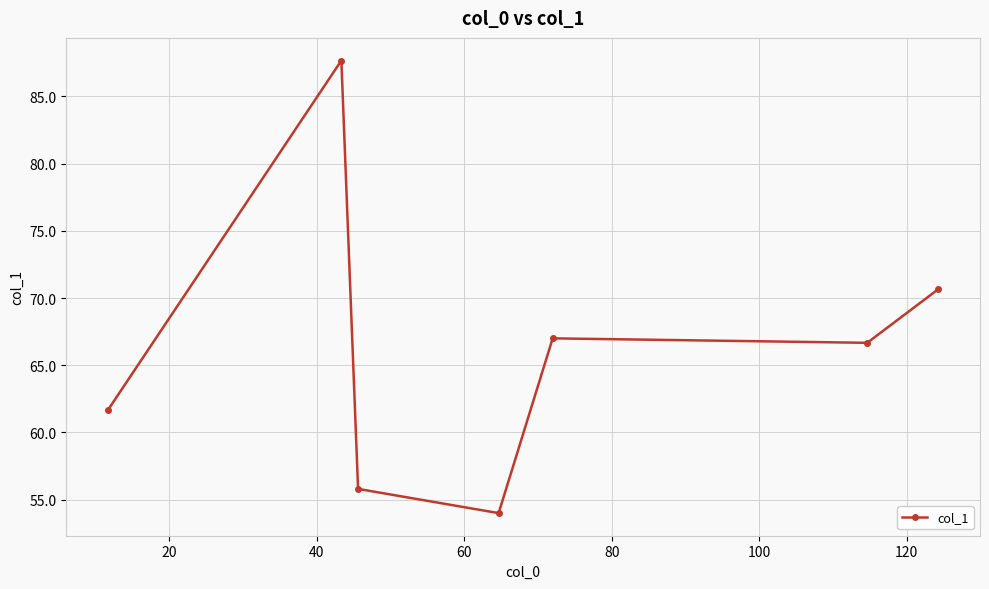

What is the value of the 7th point from the left?

70.7